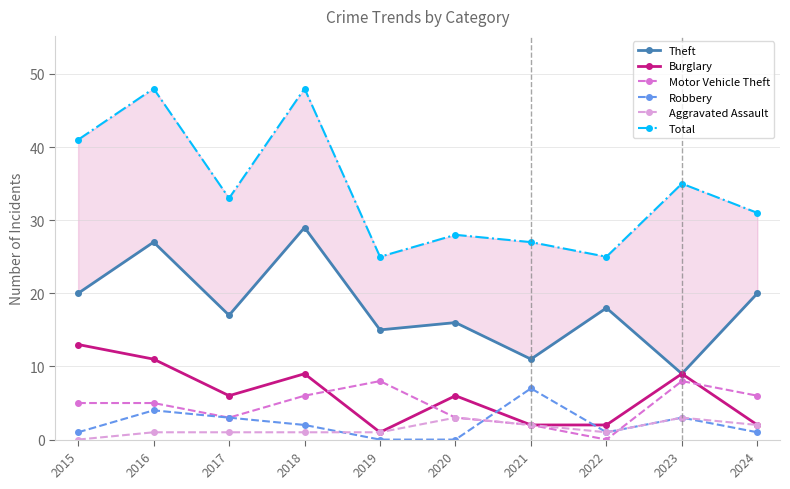

What is the maximum value shown in the chart?

48